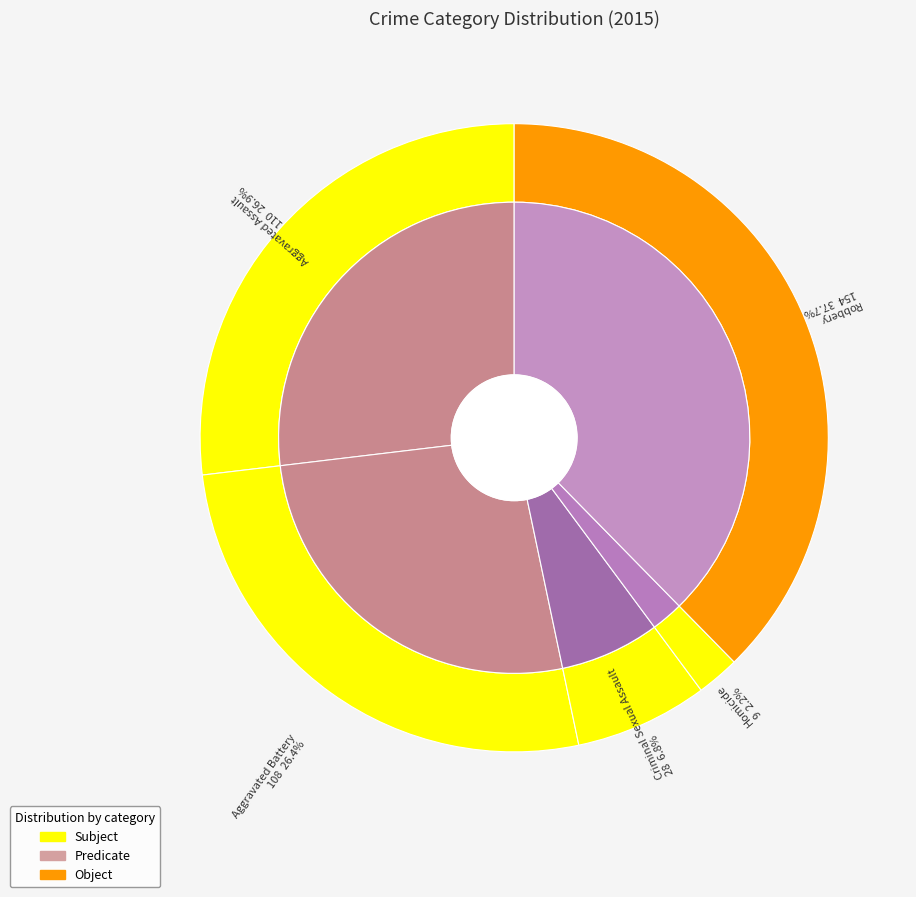

Rank the categories by value from highest to lowest.

Robbery, Aggravated Assault, Aggravated Battery, Criminal Sexual Assault, Homicide